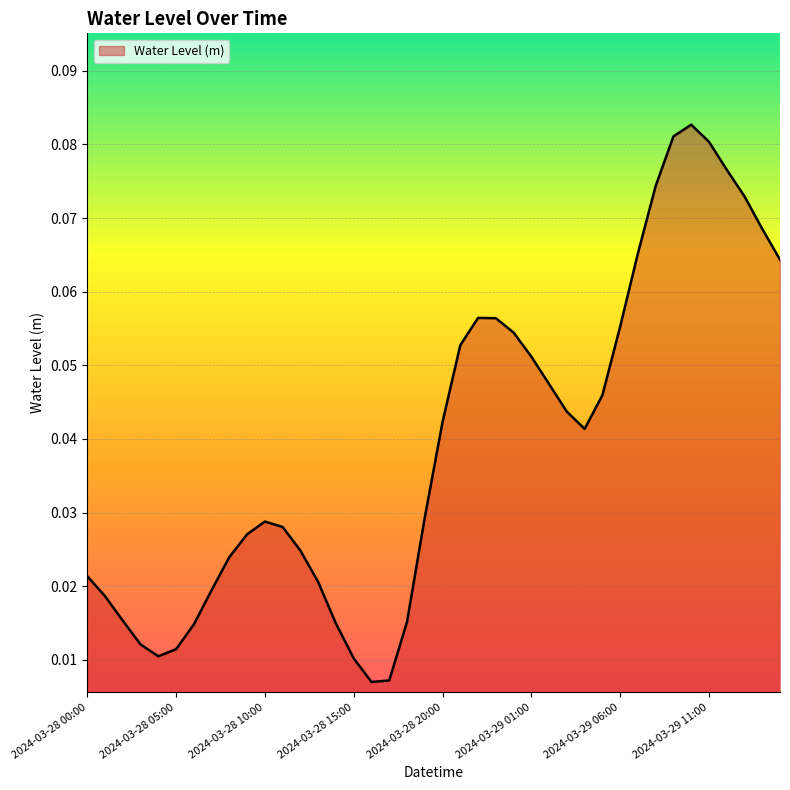

At which category does the chart reach its peak across all series?

2024-03-29 10:00